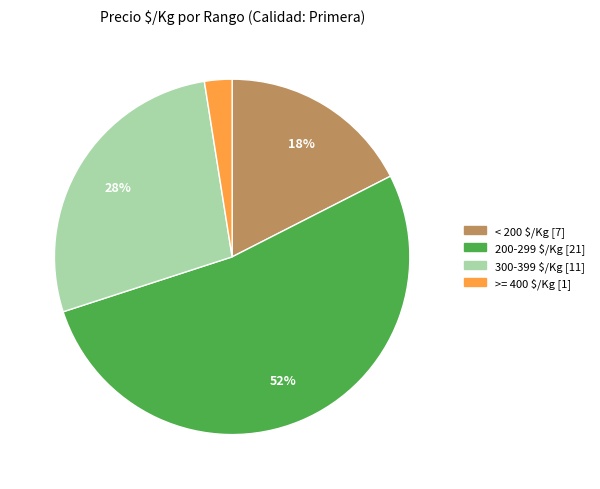

How many slices are in this pie chart?

4